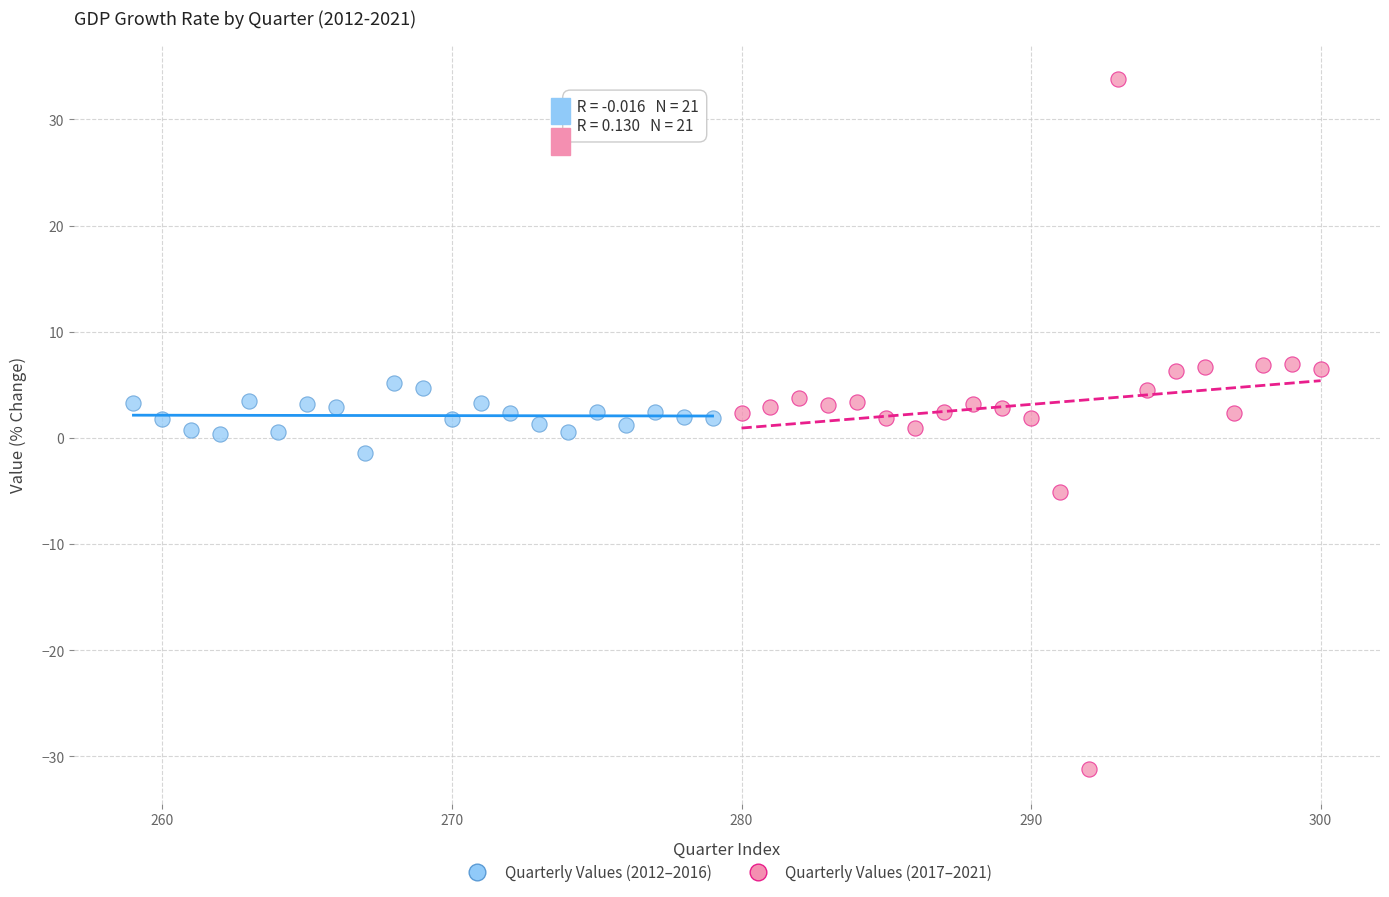

What are all the series names shown in the legend?

Quarterly Values (2012–2016), Quarterly Values (2017–2021)